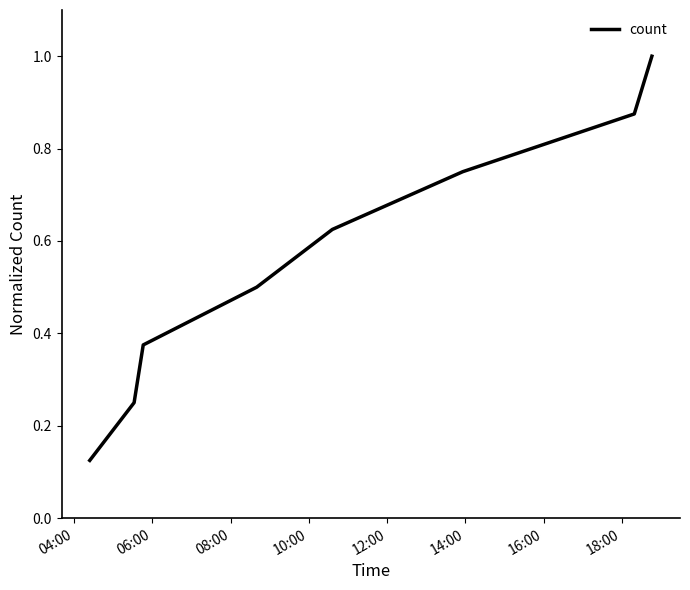

What is the greatest value displayed?

1.0